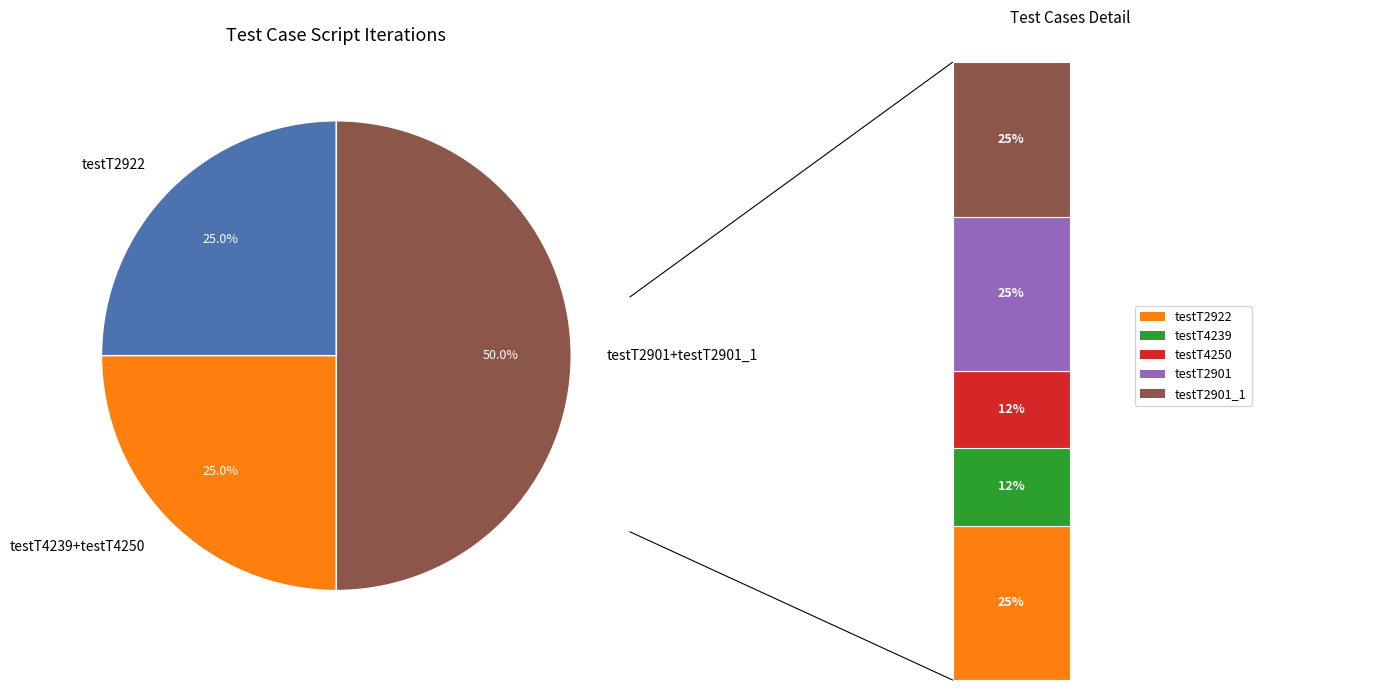

True or false: testT2901 accounts for 1% of the total.

False